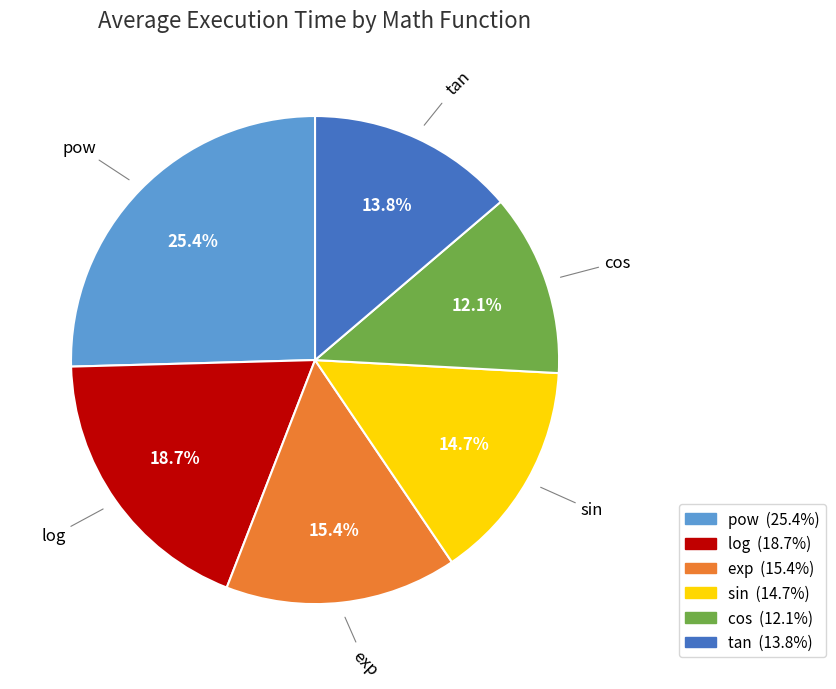

Combined, do sin and exp account for over 50%?

No